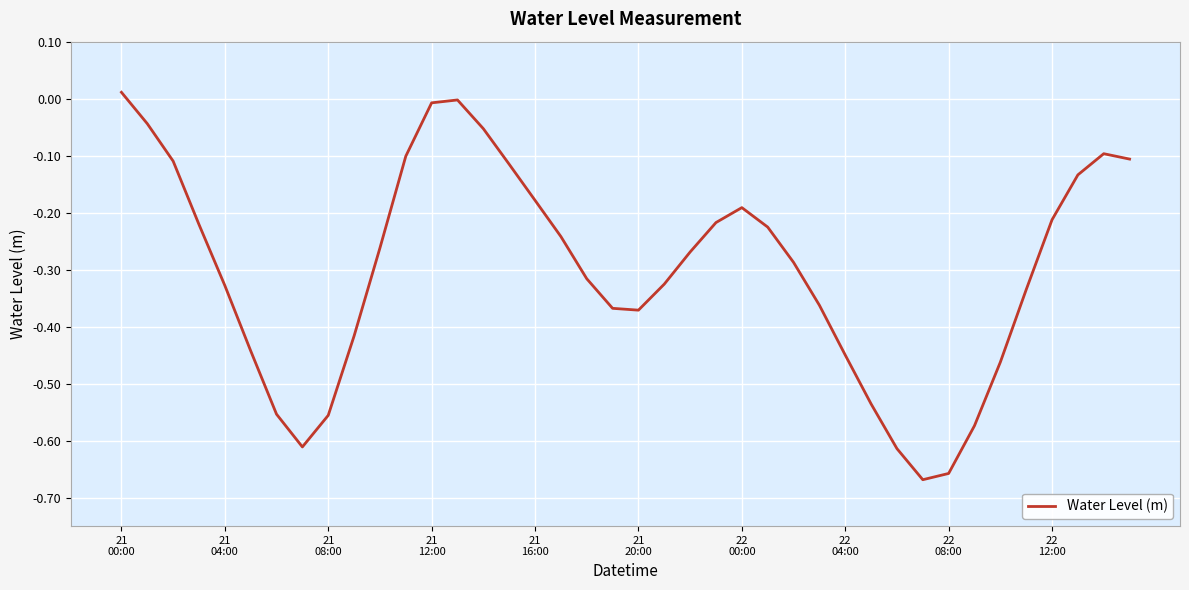

Does the chart display data point markers on the line(s)?

No